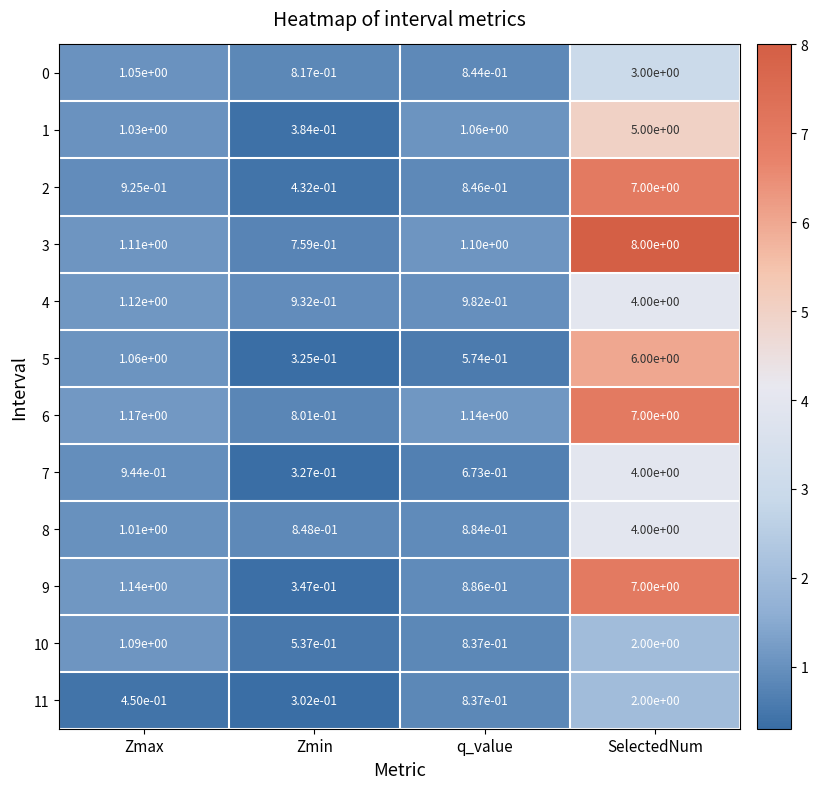

At which category is the sum across all series the highest?

SelectedNum